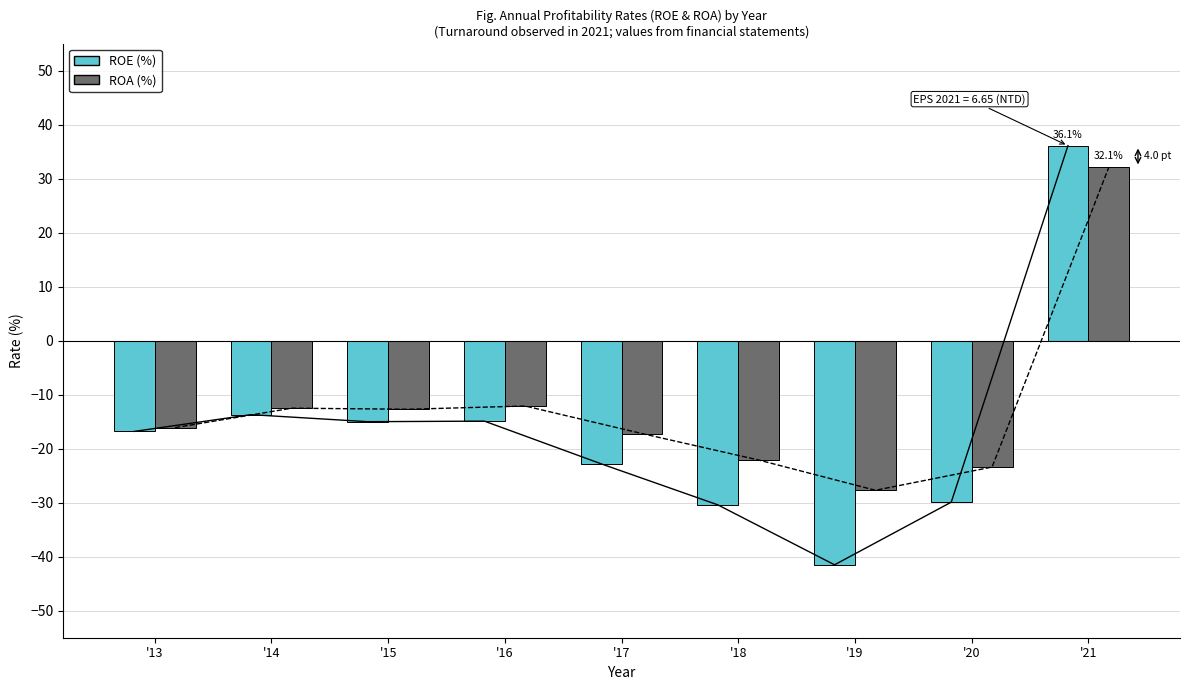

At which category does the chart reach its peak across all series?

'21